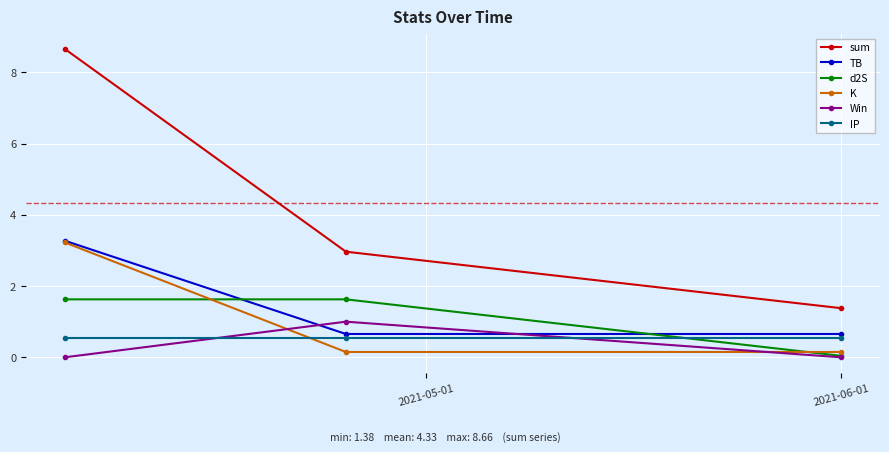

Count the number of categories in the chart.

3